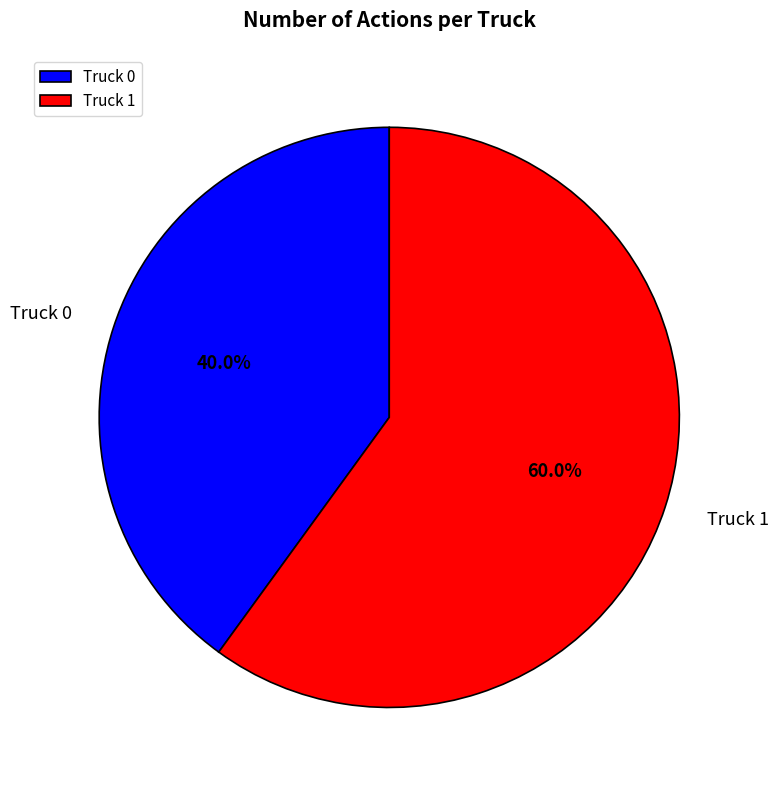

Is there a majority slice in this chart?

Yes